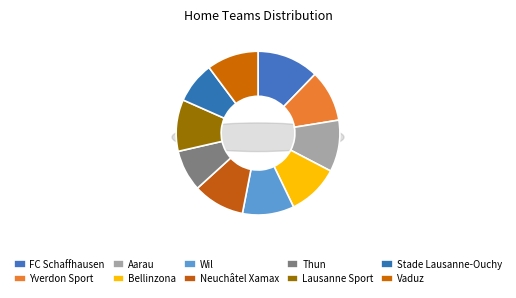

How much of the chart is everything except Wil?

89.8%